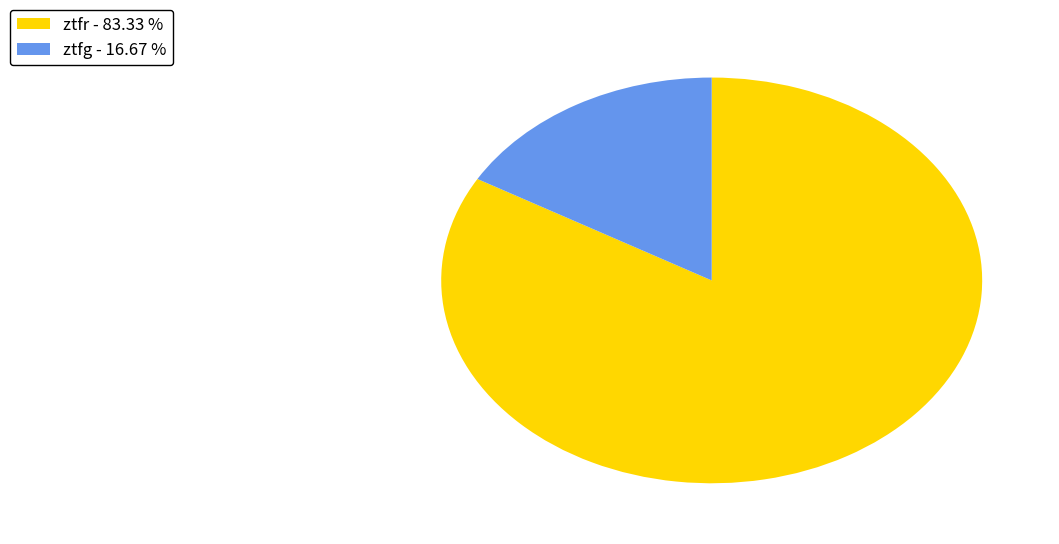

Is the sum of ztfr and ztfg greater than half?

Yes